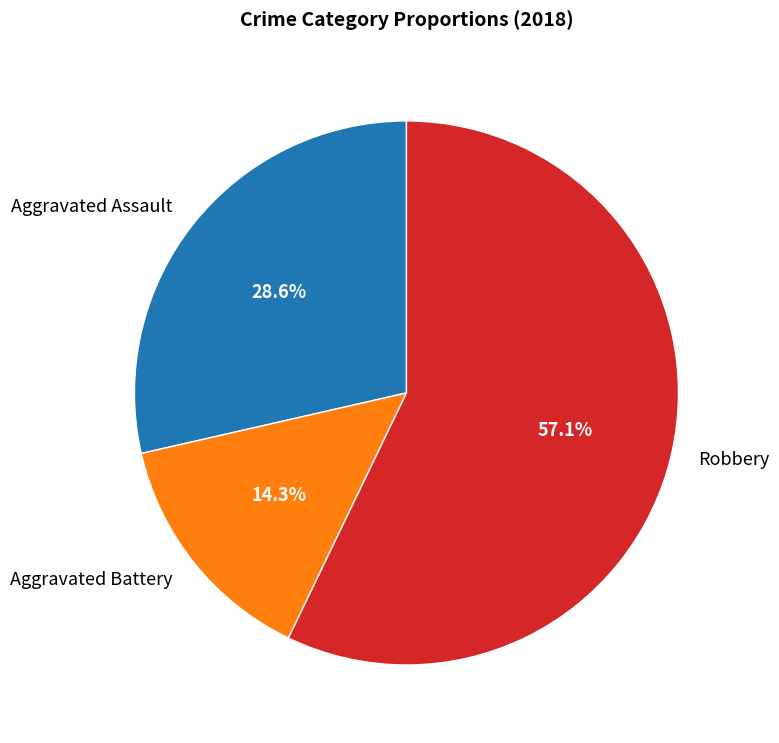

How much of the chart is everything except Aggravated Battery?

85.7%